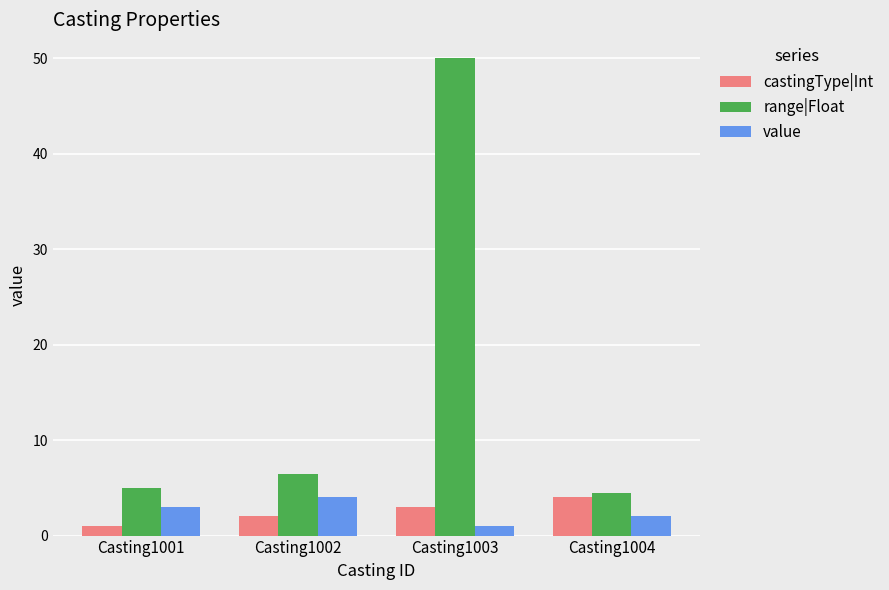

Reading left to right, what are all the values shown in this chart?

castingType|Int: 1.0	2.0	3.0	4.0
range|Float: 5.0	6.5	50.0	4.5
value: 3.0	4.0	1.0	2.0